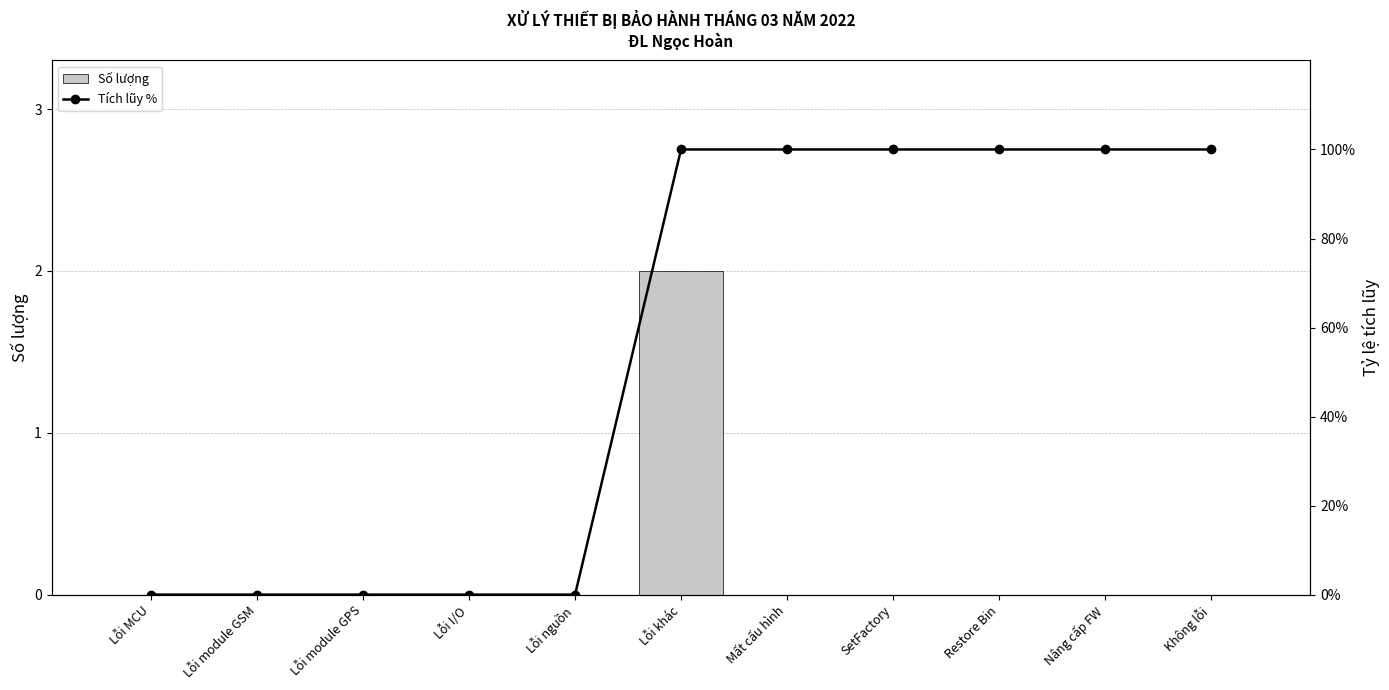

What is the difference between the highest and lowest values at Restore Bin?

1